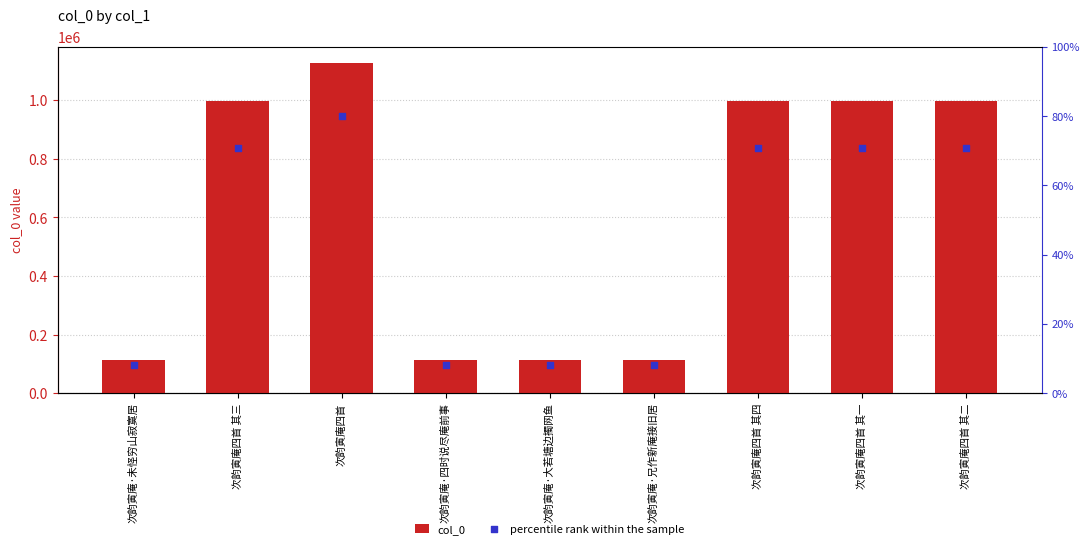

Which series reaches the minimum Y coordinate?

percentile rank within the sample